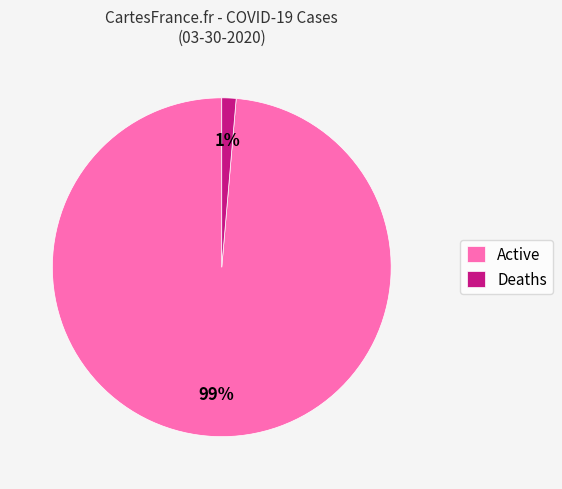

How many slices are in this pie chart?

2